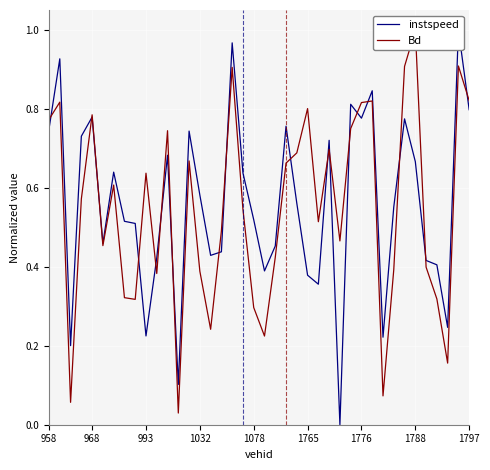

At which label does instspeed reach its minimum?

27